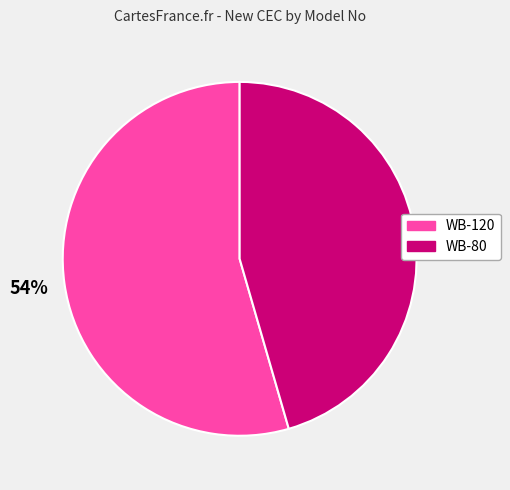

True or false: WB-120 accounts for 54% of the total.

True